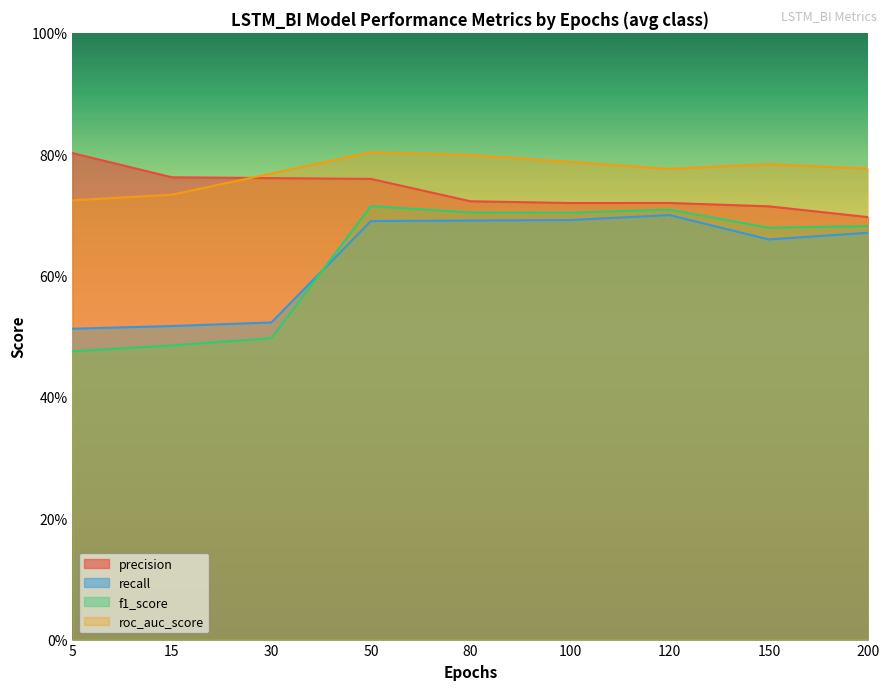

What is the sum of the recall values at 50 and 15?

1.2